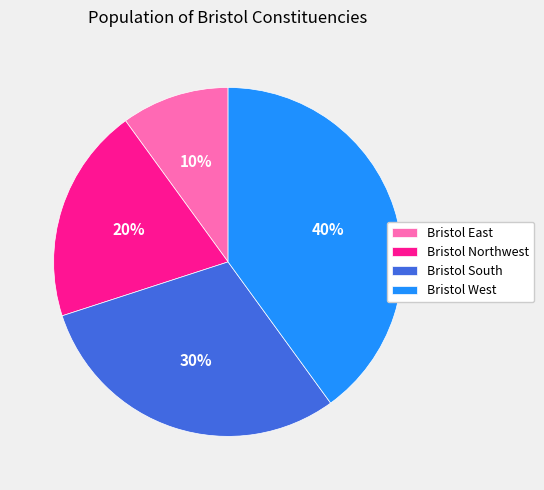

Between Bristol Northwest and Bristol East, which is larger?

Bristol Northwest